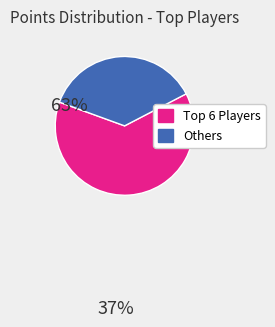

Is there a majority slice in this chart?

Yes